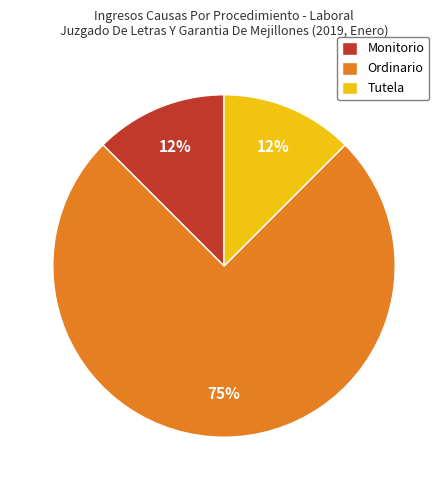

Between Ordinario and Monitorio, which is larger?

Ordinario